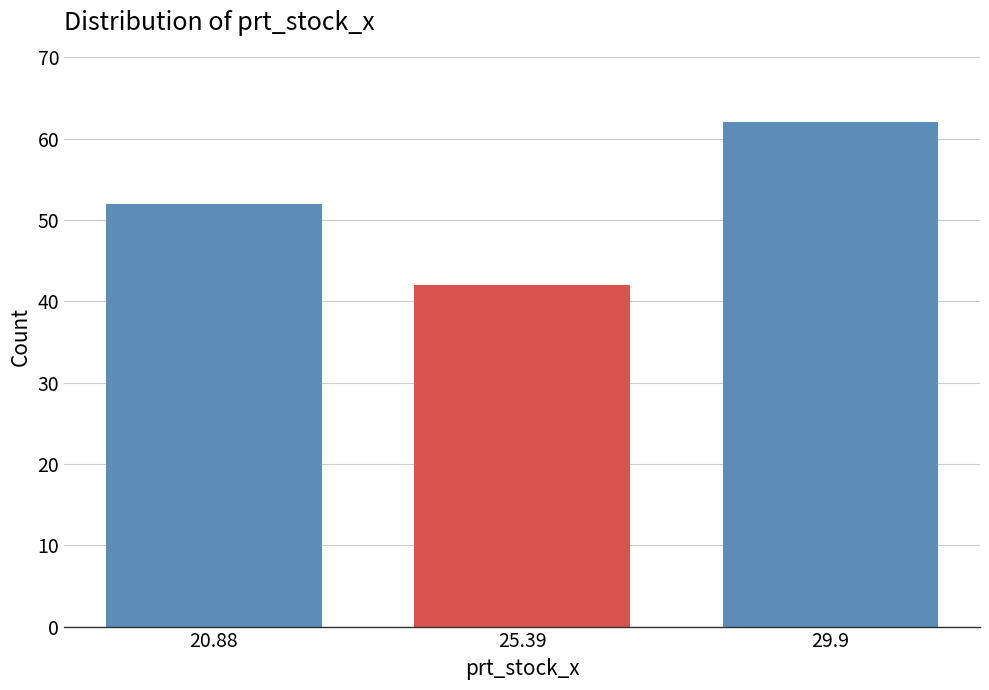

Reading right to left, transcribe all the data shown in this chart.

62	42	52